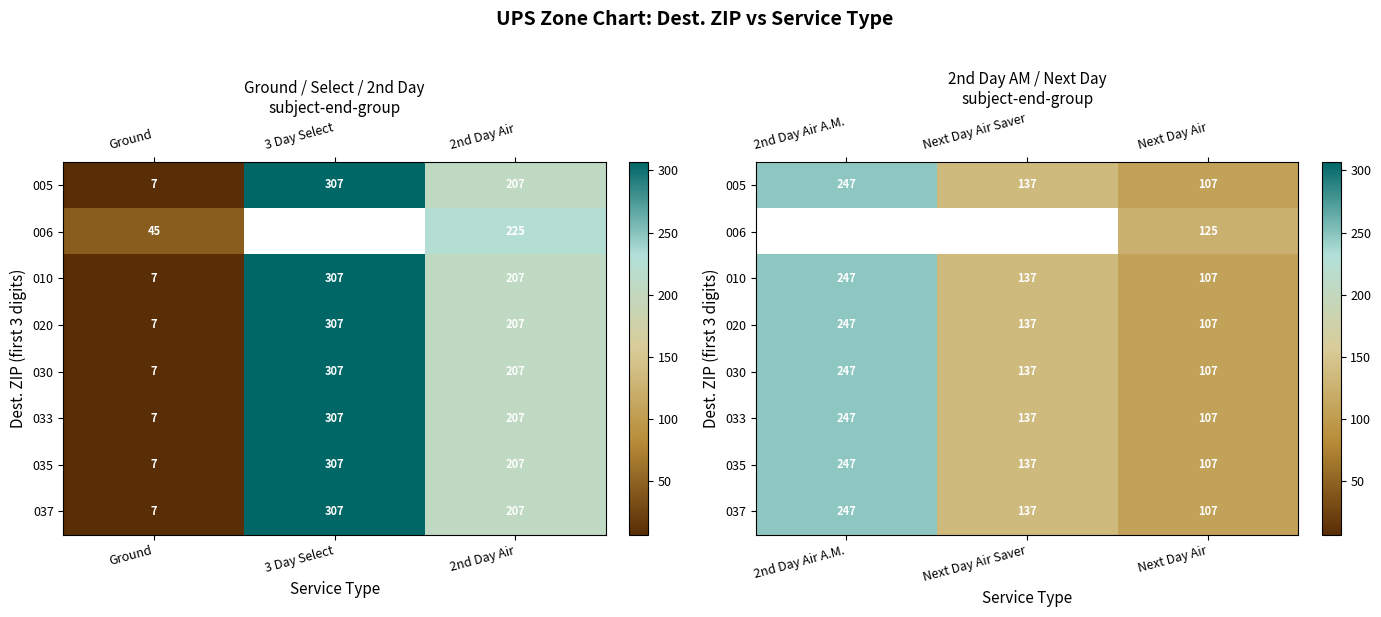

What is the sum of all 030 values?

491.0